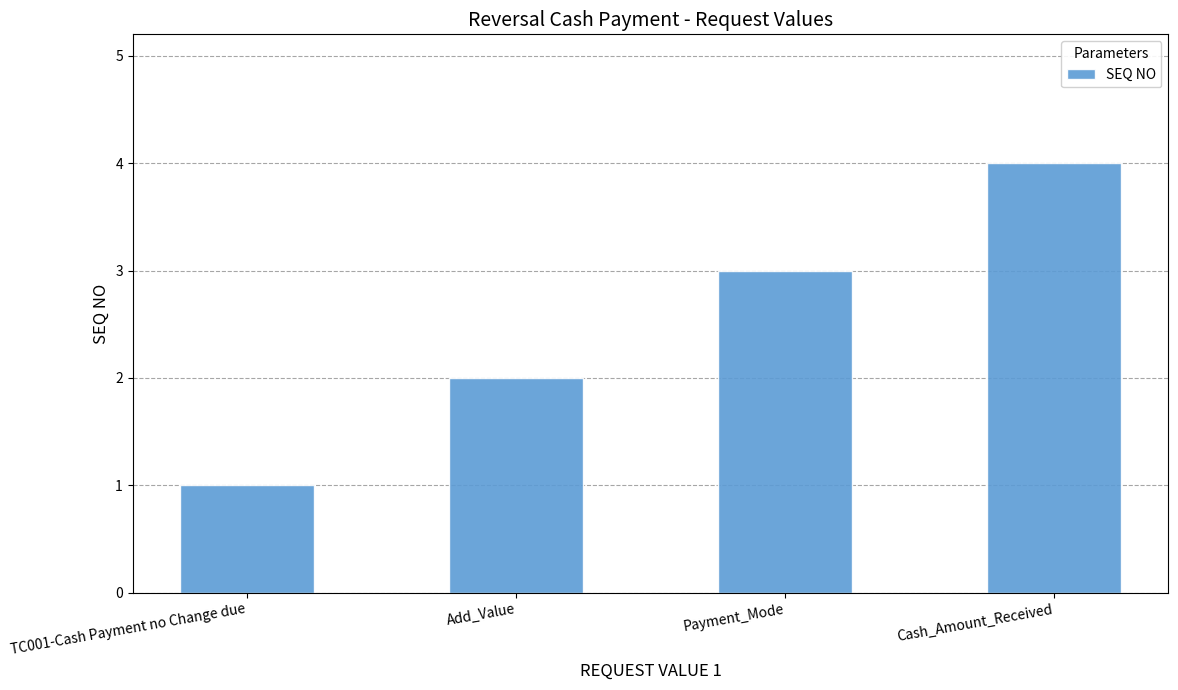

Rank the categories by value from highest to lowest.

Cash_Amount_Received, Payment_Mode, Add_Value, TC001-Cash Payment no Change due